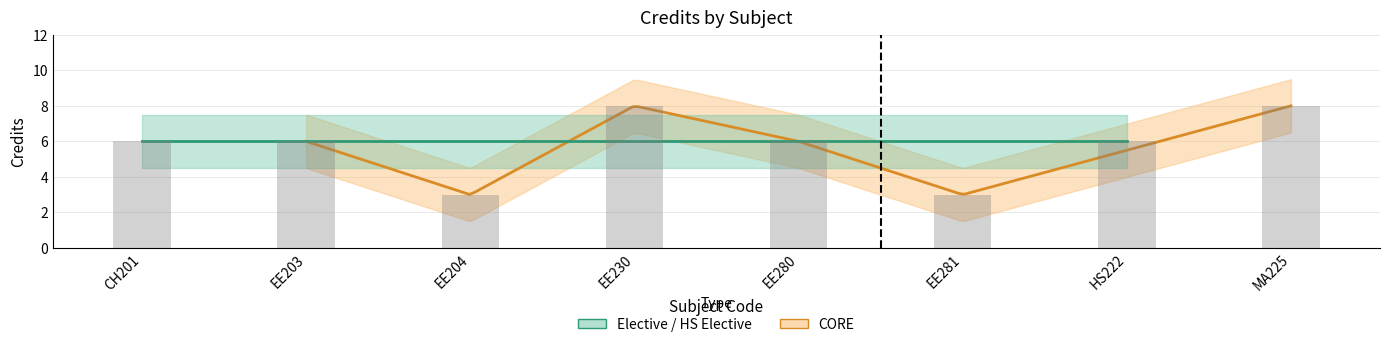

Reading left to right, transcribe all the data shown in this chart.

CH201=6	EE203=6	EE204=3	EE230=8	EE280=6	EE281=3	HS222=6	MA225=8